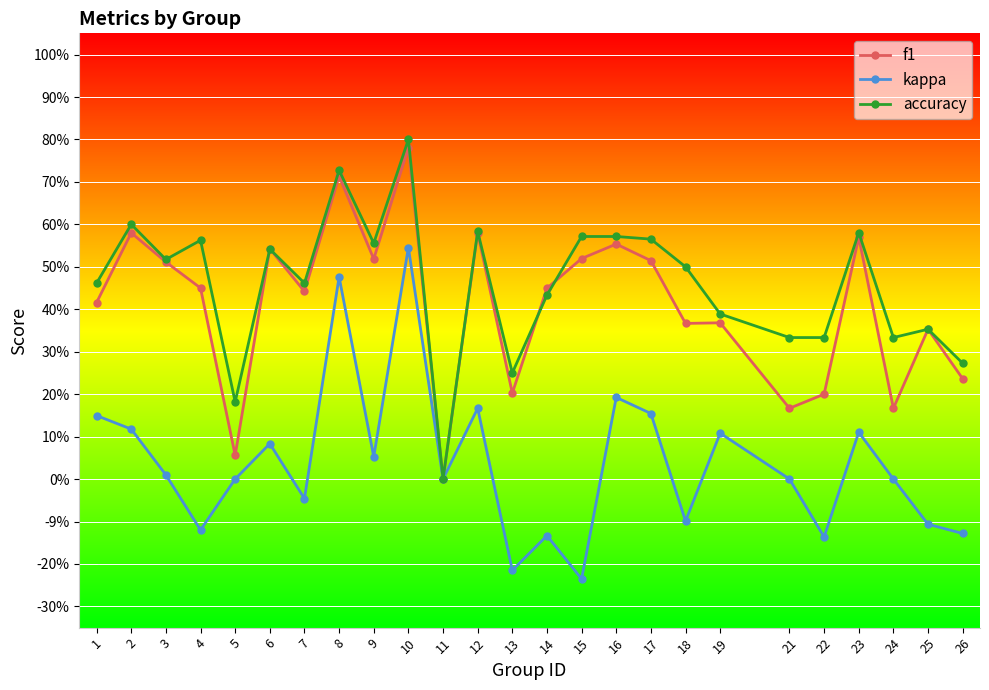

Is the value of f1 at 10 greater than the value of kappa at 12?

Yes